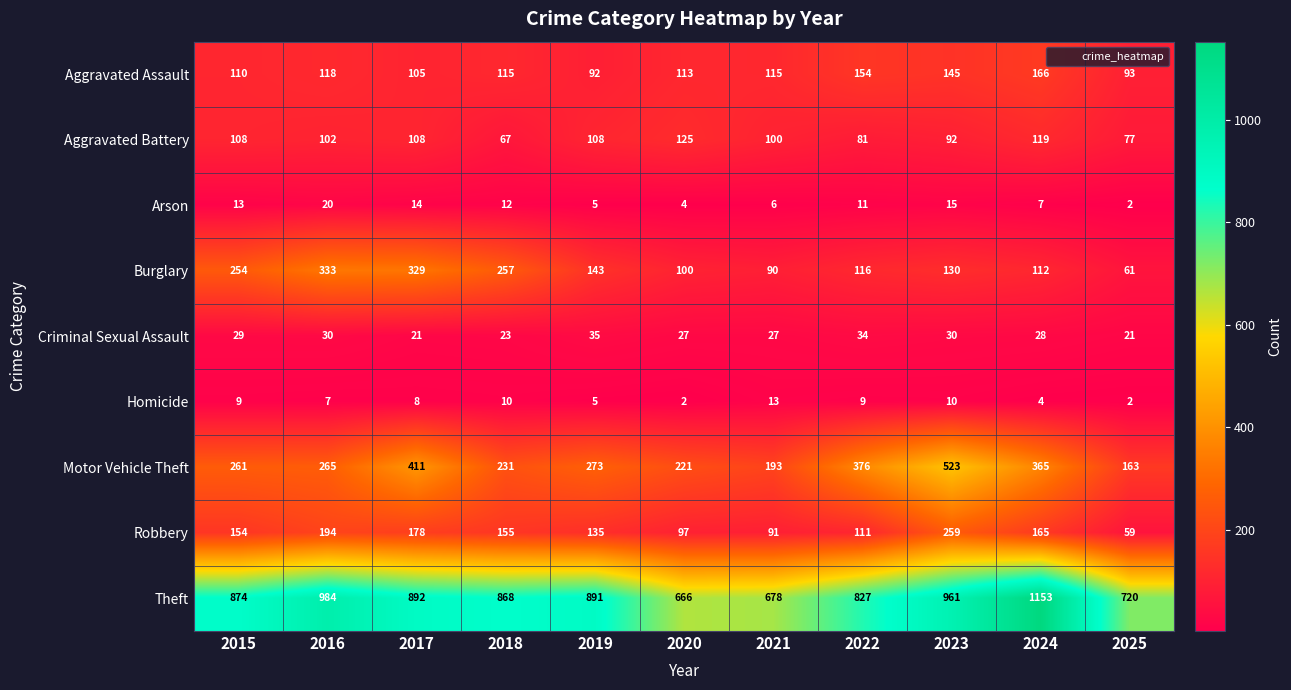

What is the total value across all series at 2022?

1719